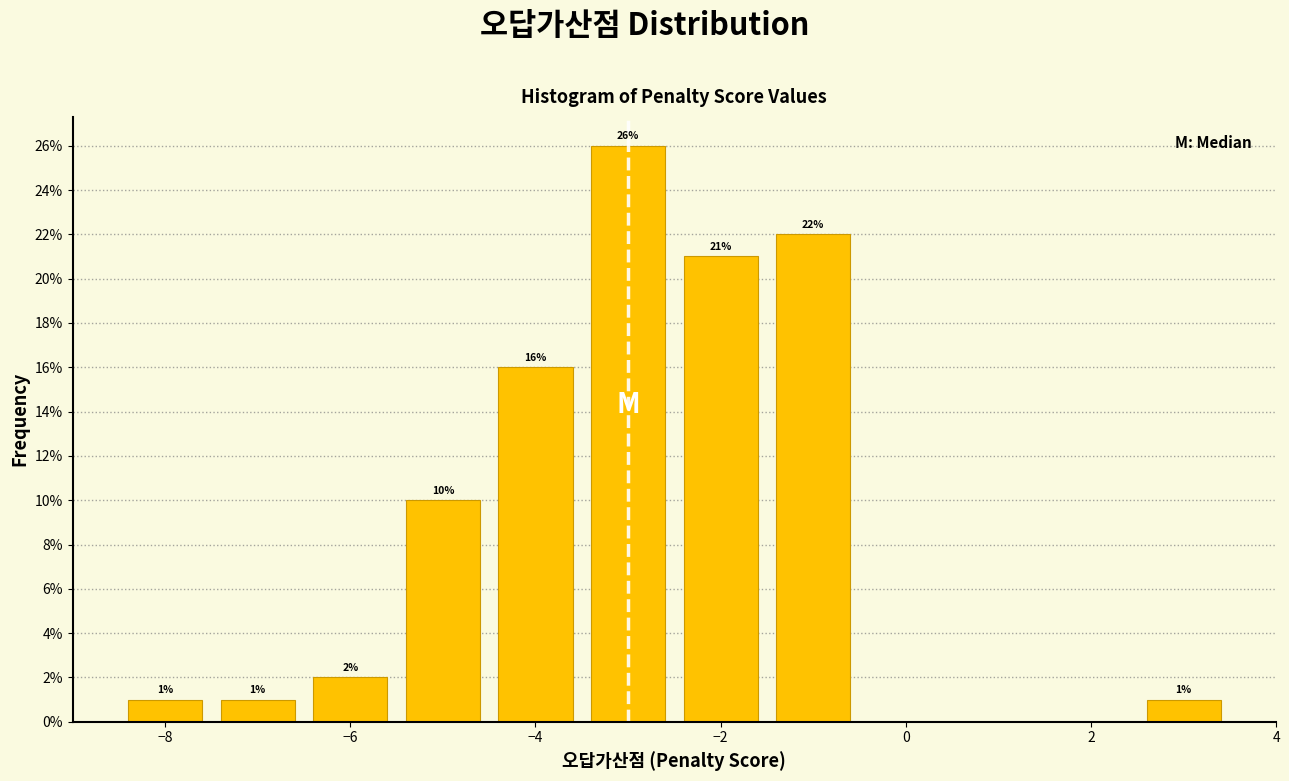

Which range on the x-axis has the tallest bar?

-3.5 to -2.5